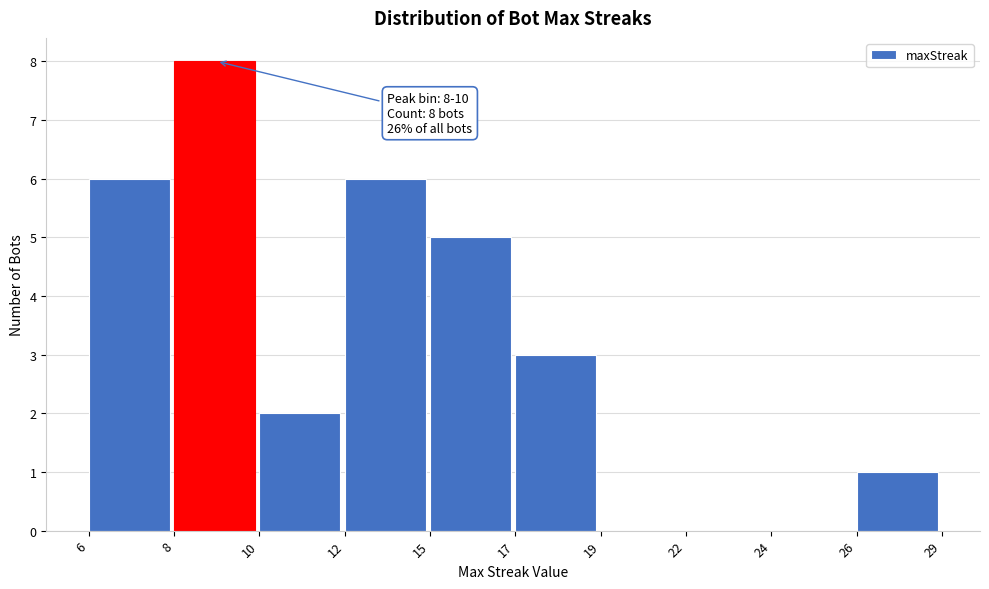

Reading left to right, extract all data points from this chart.

6=6	8=8	10=2	12=6	15=5	17=3	19=0	22=0	24=0	26=1